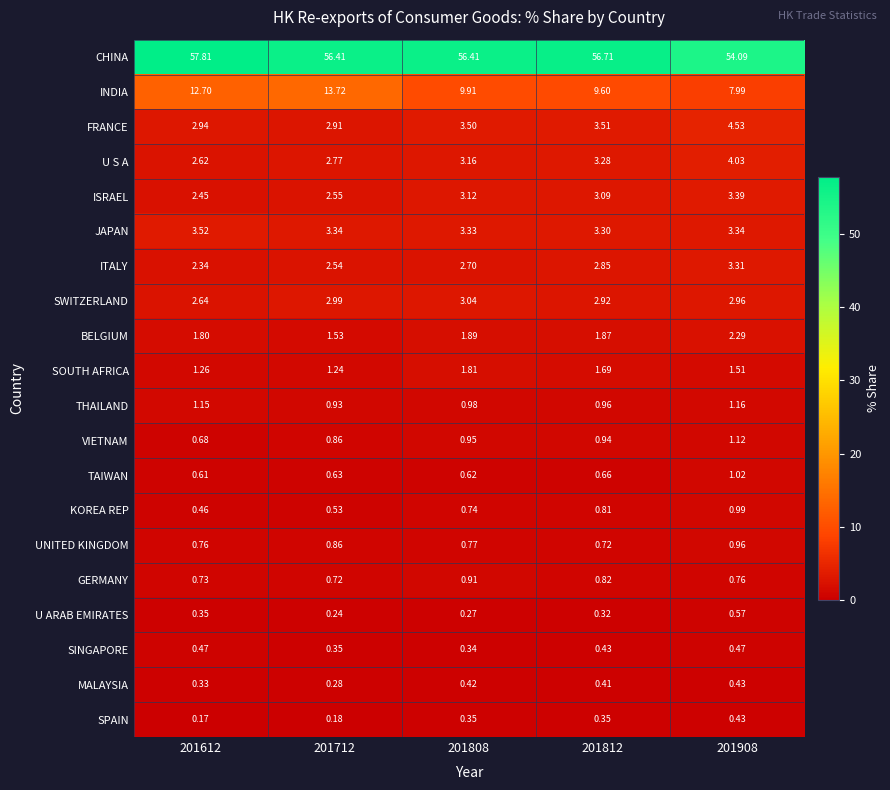

Is the value of JAPAN at 201808 greater than the value of INDIA at 201812?

No